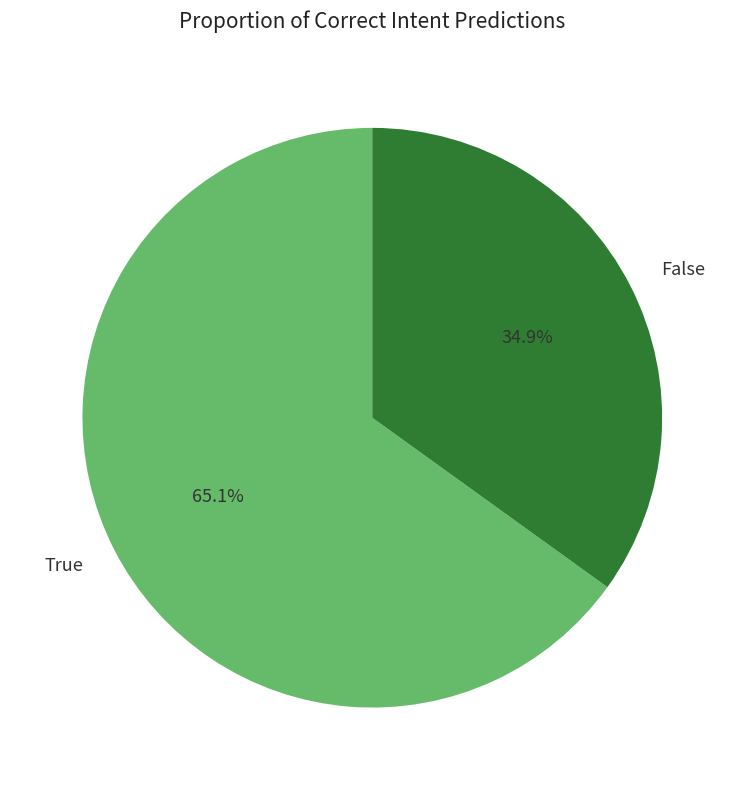

To the nearest percent, what is the difference between the largest and smallest slice percentages?

30%